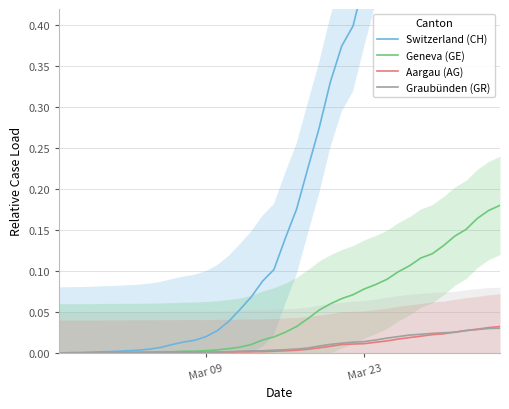

How many values in the Graubünden (GR) series exceed 0?

39